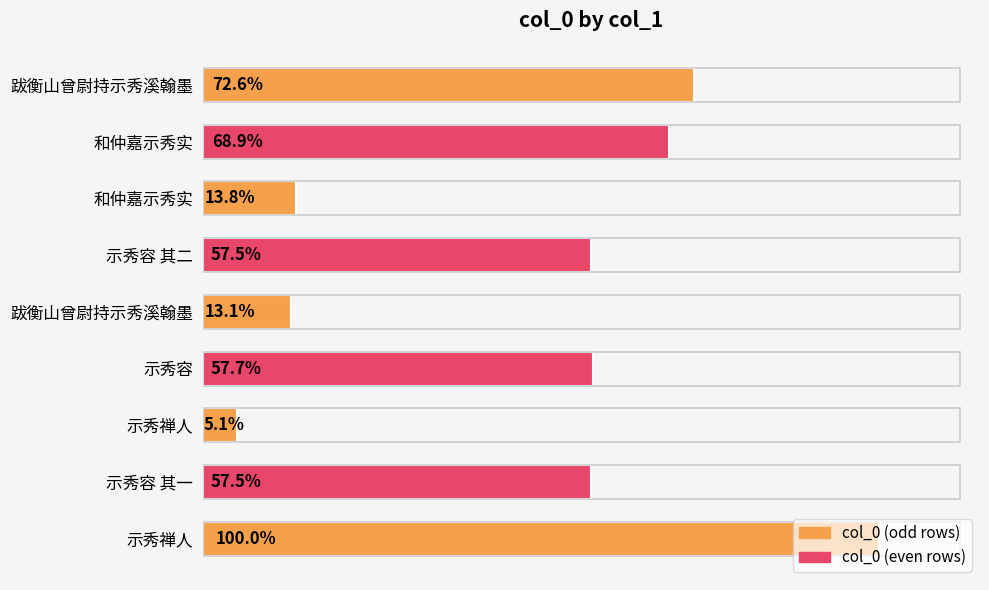

Does the chart contain stacked bars?

No